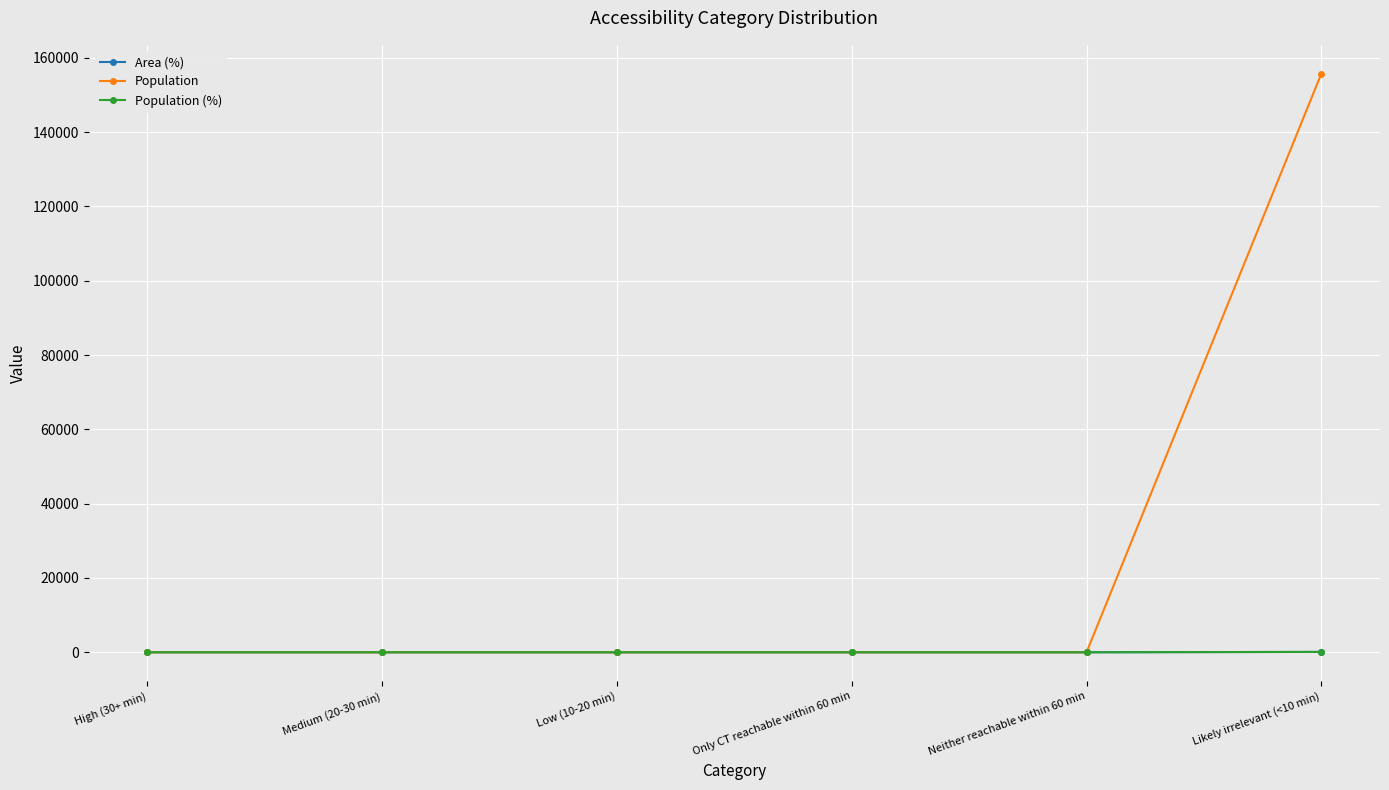

The value of Area (%) at Low (10-20 min) is 66. True or false?

False